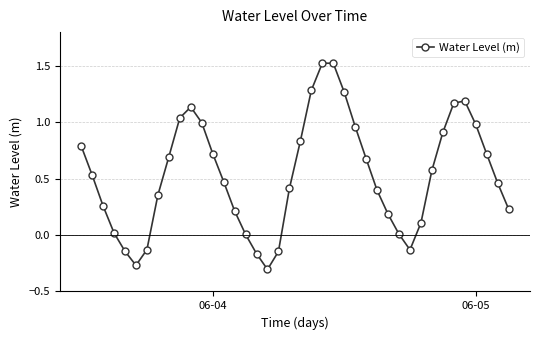

True or false: there are more than 2 points higher than both neighbors.

True